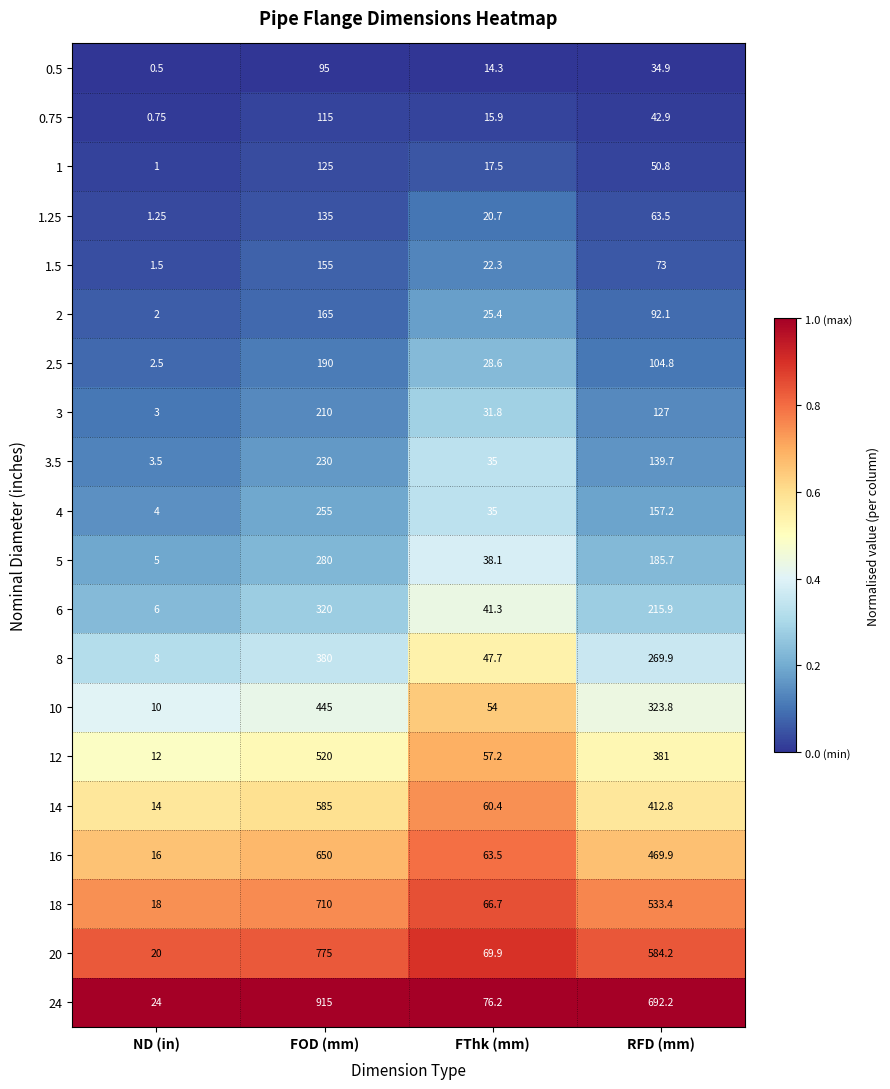

At which label is 8 closest to 194?

RFD (mm)